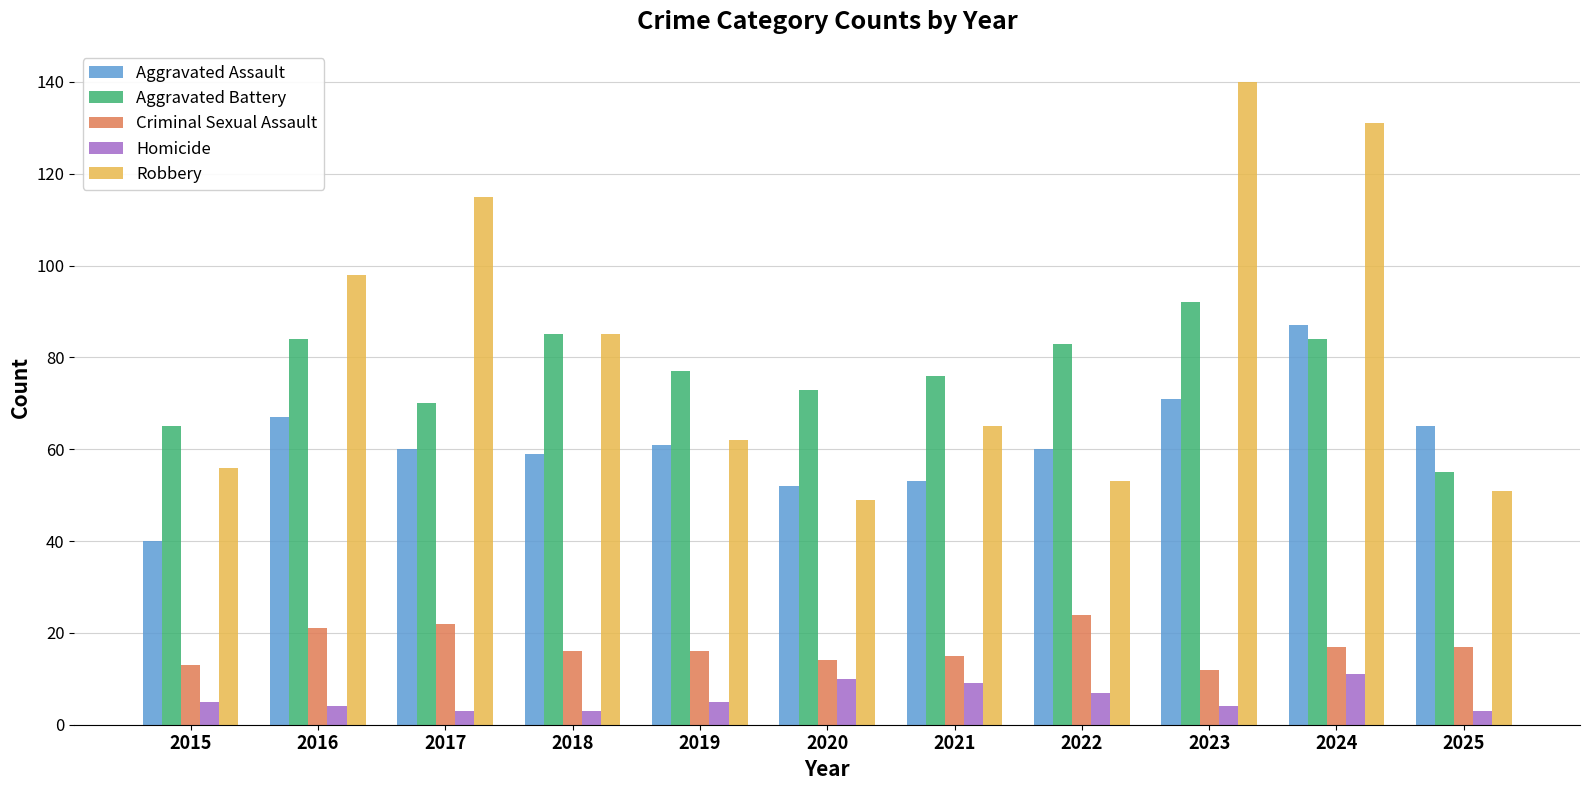

Reading right to left, transcribe all the data shown in this chart.

Aggravated Assault: 2025=65	2024=87	2023=71	2022=60	2021=53	2020=52	2019=61	2018=59	2017=60	2016=67	2015=40
Aggravated Battery: 2025=55	2024=84	2023=92	2022=83	2021=76	2020=73	2019=77	2018=85	2017=70	2016=84	2015=65
Criminal Sexual Assault: 2025=17	2024=17	2023=12	2022=24	2021=15	2020=14	2019=16	2018=16	2017=22	2016=21	2015=13
Homicide: 2025=3	2024=11	2023=4	2022=7	2021=9	2020=10	2019=5	2018=3	2017=3	2016=4	2015=5
Robbery: 2025=51	2024=131	2023=140	2022=53	2021=65	2020=49	2019=62	2018=85	2017=115	2016=98	2015=56